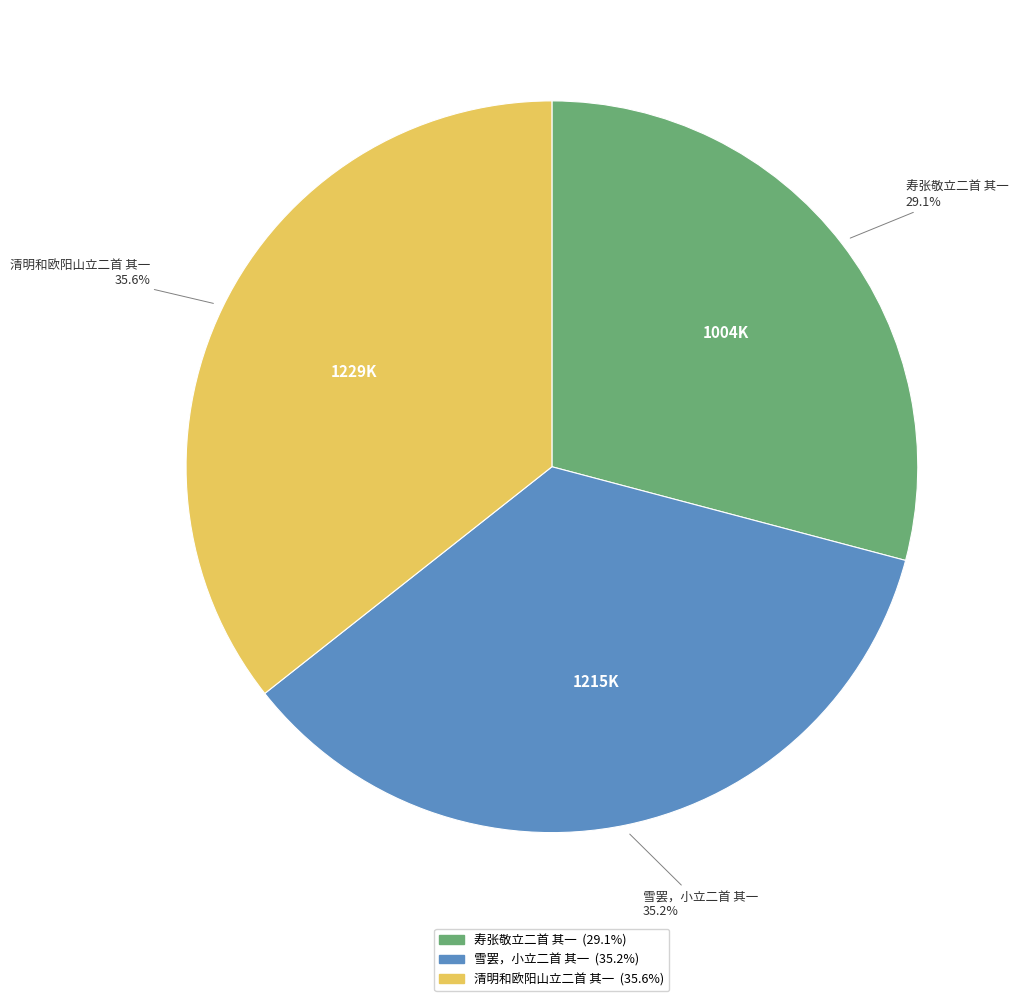

Is there a majority slice in this chart?

No